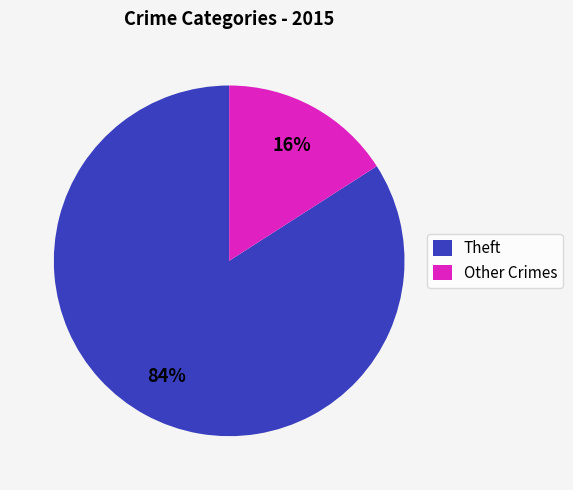

Which has a higher value, Theft or Other Crimes?

Theft